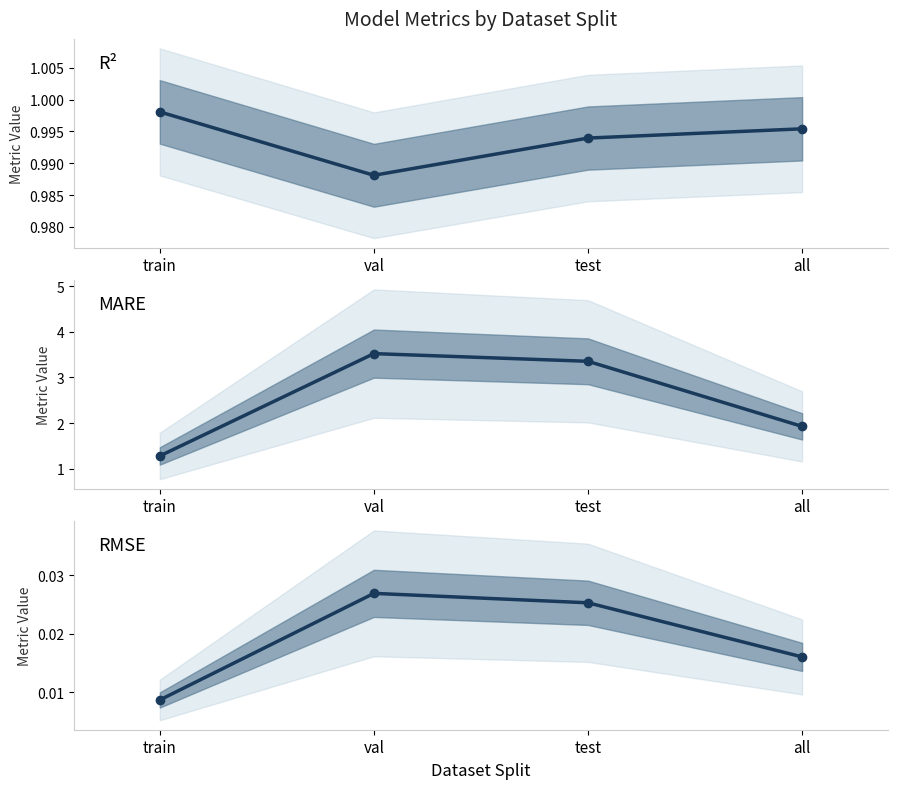

True or false: R² and RMSE cross at least once.

False